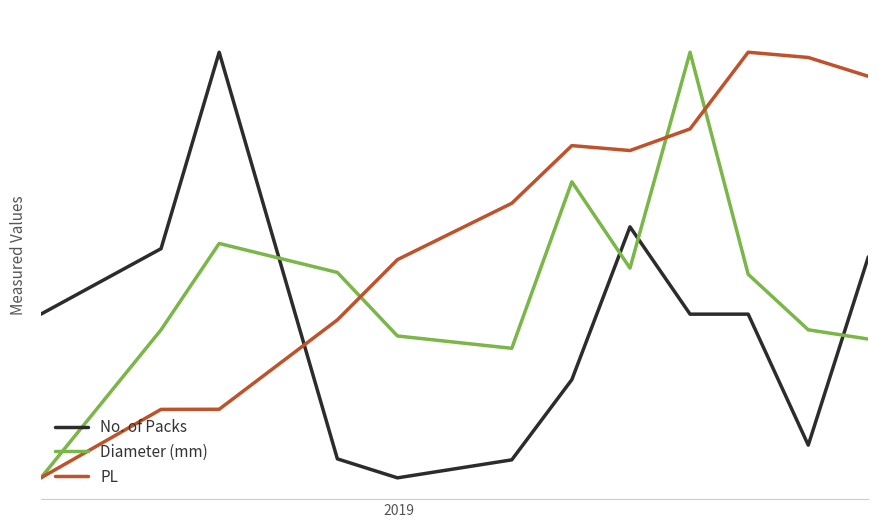

What are all the series names shown in the legend?

No. of Packs, Diameter (mm), PL